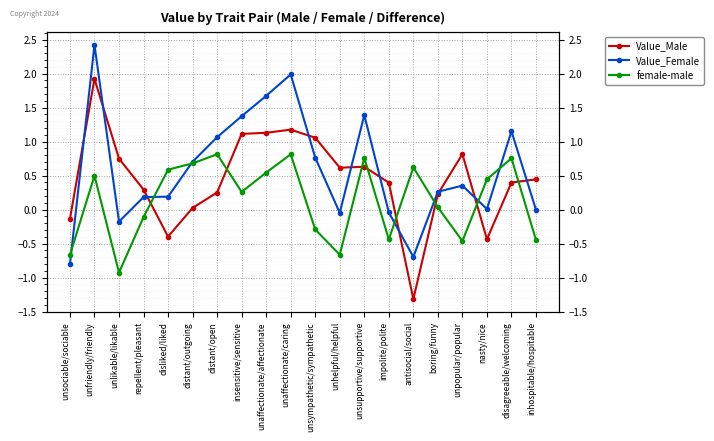

Rank the series at boring/funny from highest to lowest value.

Value_Female, Value_Male, female-male